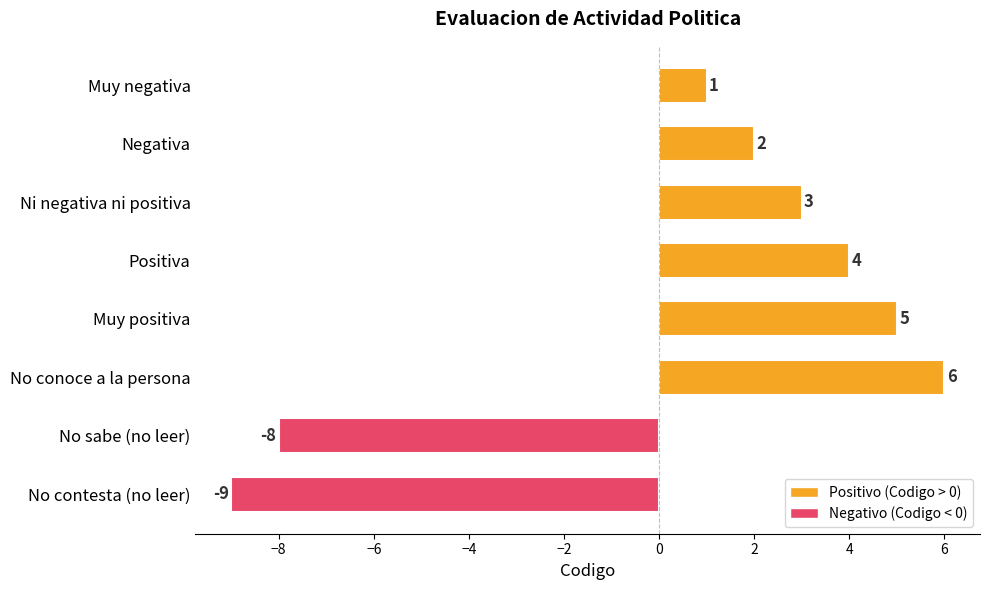

What is the difference between the second highest and minimum values?

14